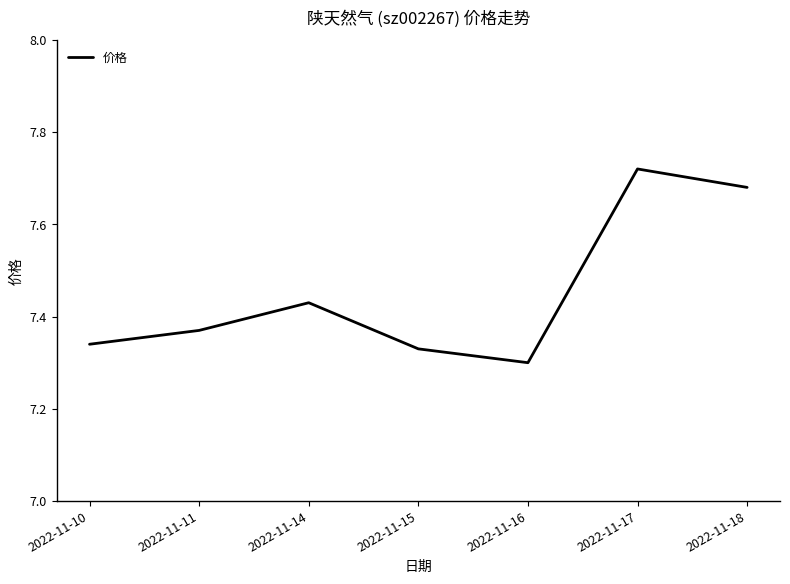

At which category does the data reach its first local valley?

2022-11-16